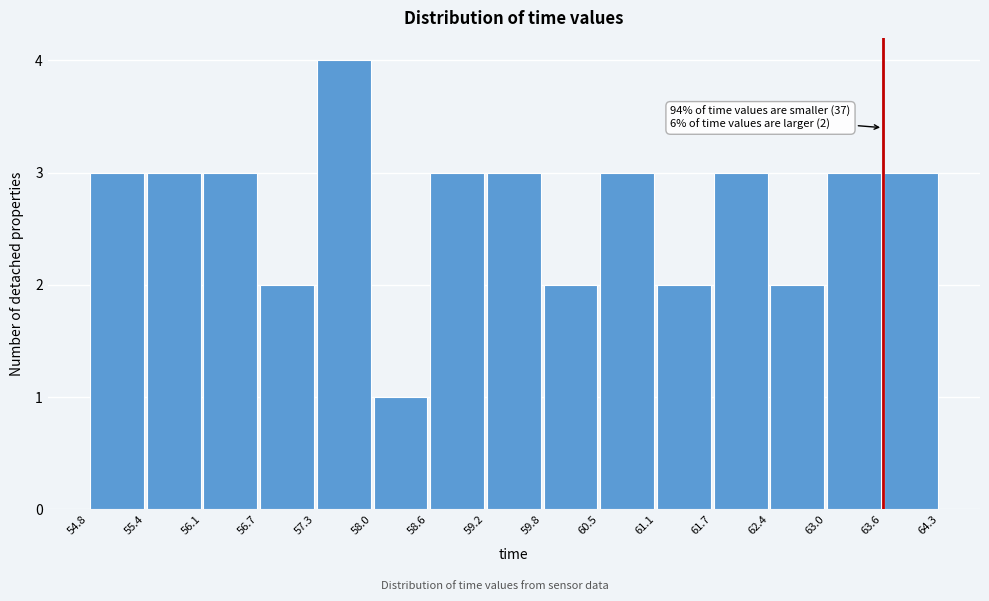

Over which range of the x-axis is the bar tallest?

57.3 to 58.0